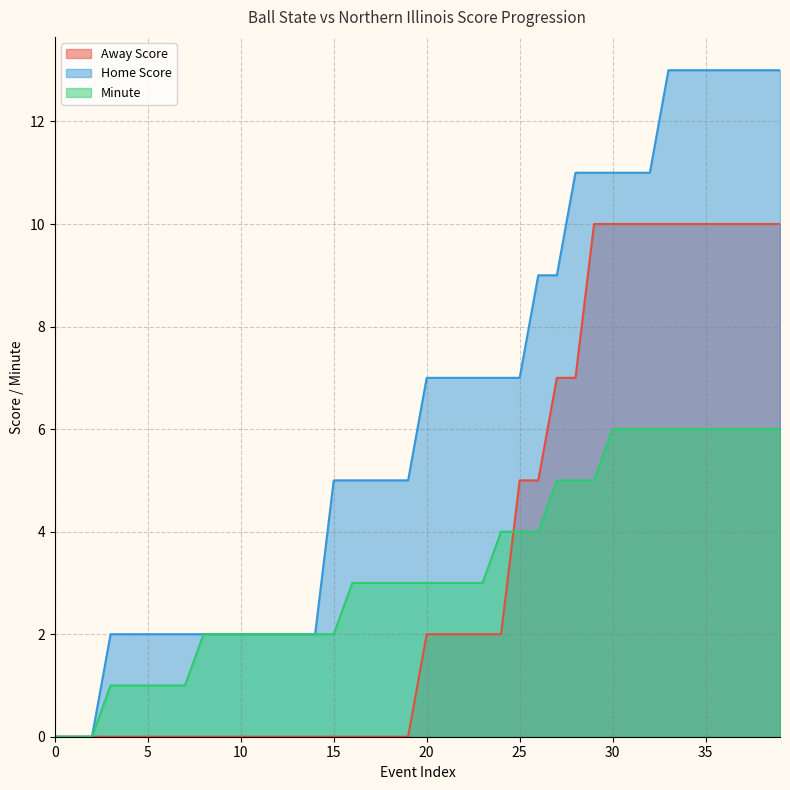

Which series has the largest range (max minus min)?

Home Score